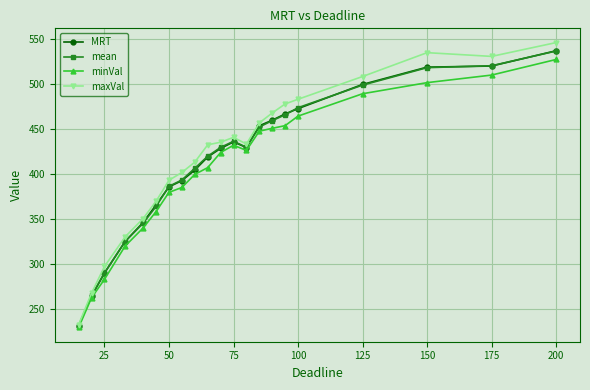

How many values in the MRT series exceed 428?

11